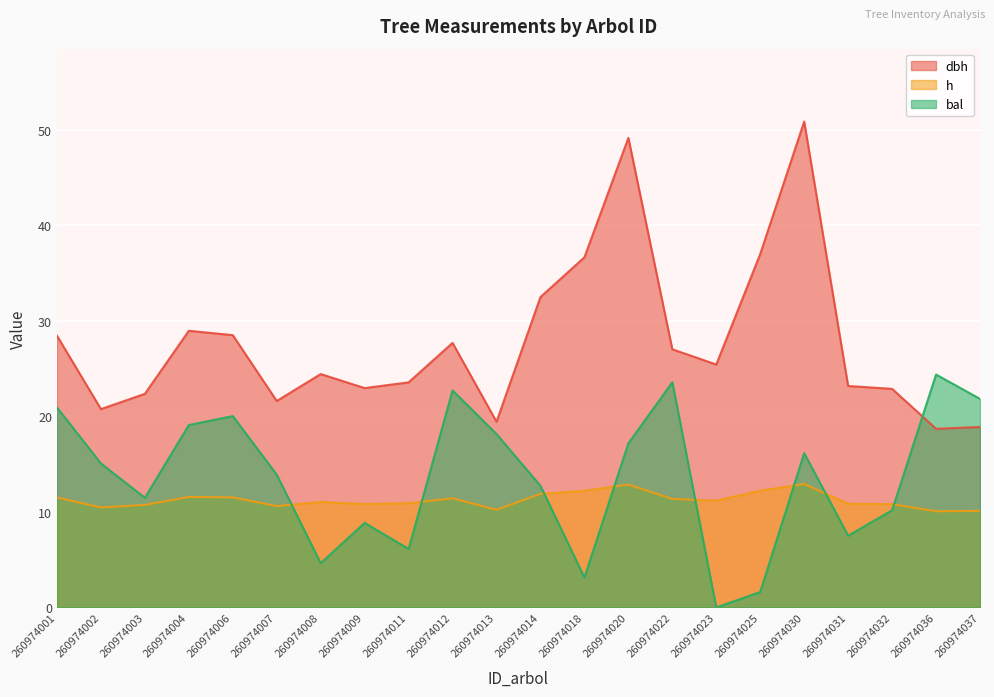

What is the approximate value of dbh at 260974008?

24.4